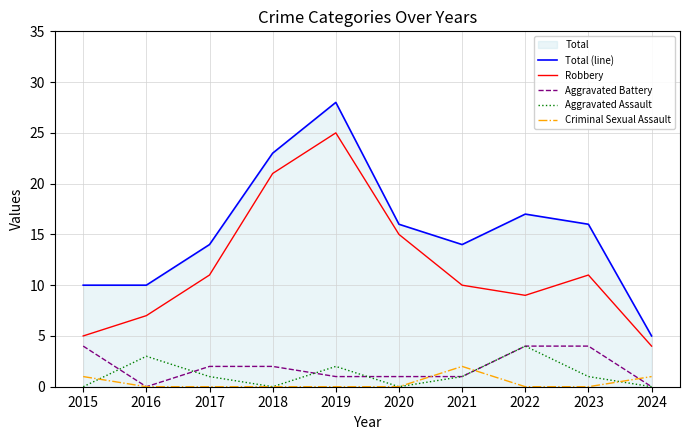

How many intersections are there between Aggravated Battery and Criminal Sexual Assault?

3